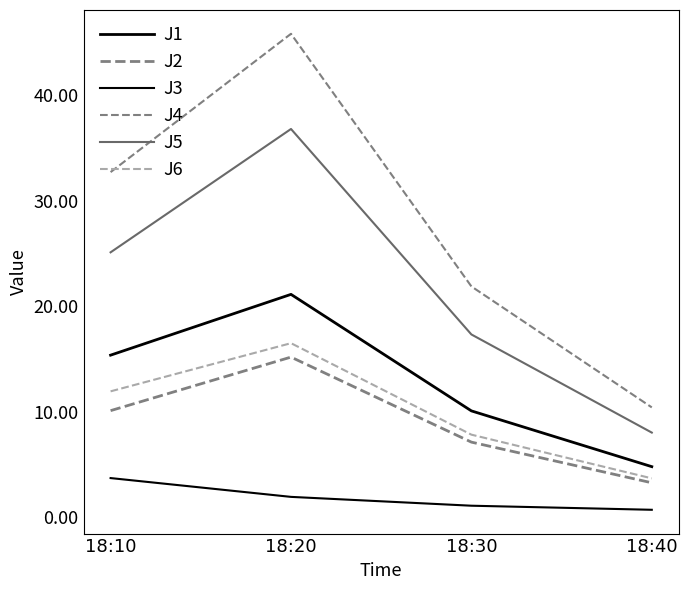

True or false: J1 and J5 intersect in this chart.

False